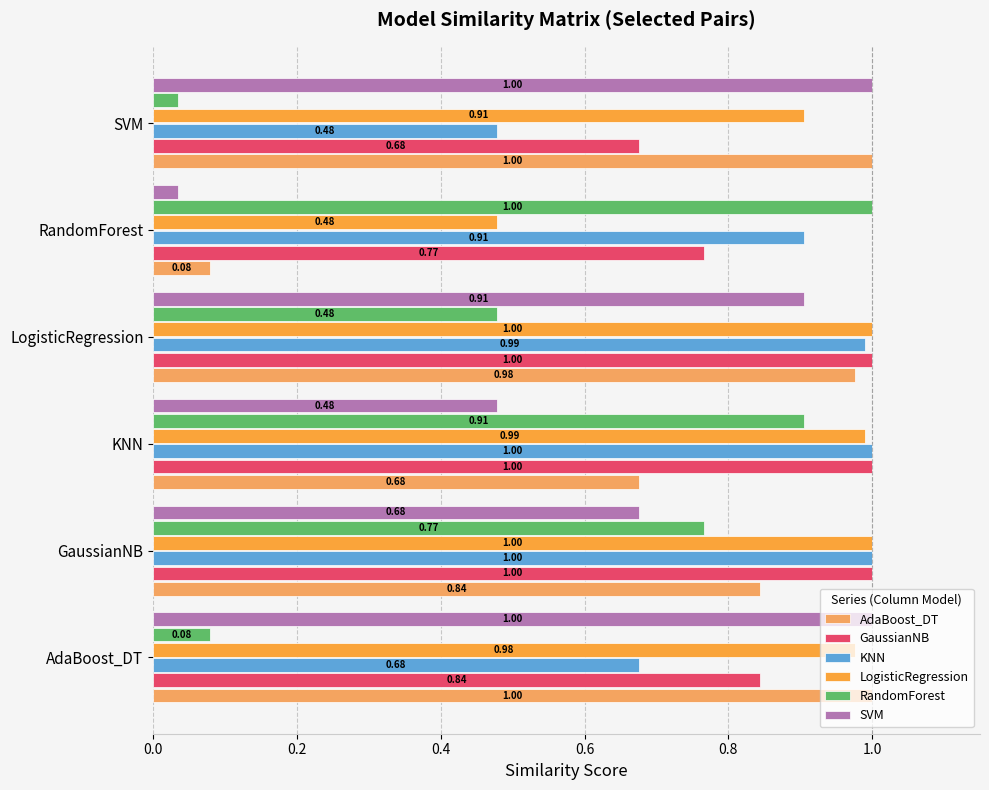

Reading right to left, list all the values displayed in this chart.

AdaBoost_DT: 1.0	0.1	1.0	0.7	0.8	1.0
GaussianNB: 0.7	0.8	1.0	1.0	1.0	0.8
KNN: 0.5	0.9	1.0	1.0	1.0	0.7
LogisticRegression: 0.9	0.5	1.0	1.0	1.0	1.0
RandomForest: 0.0	1.0	0.5	0.9	0.8	0.1
SVM: 1.0	0.0	0.9	0.5	0.7	1.0